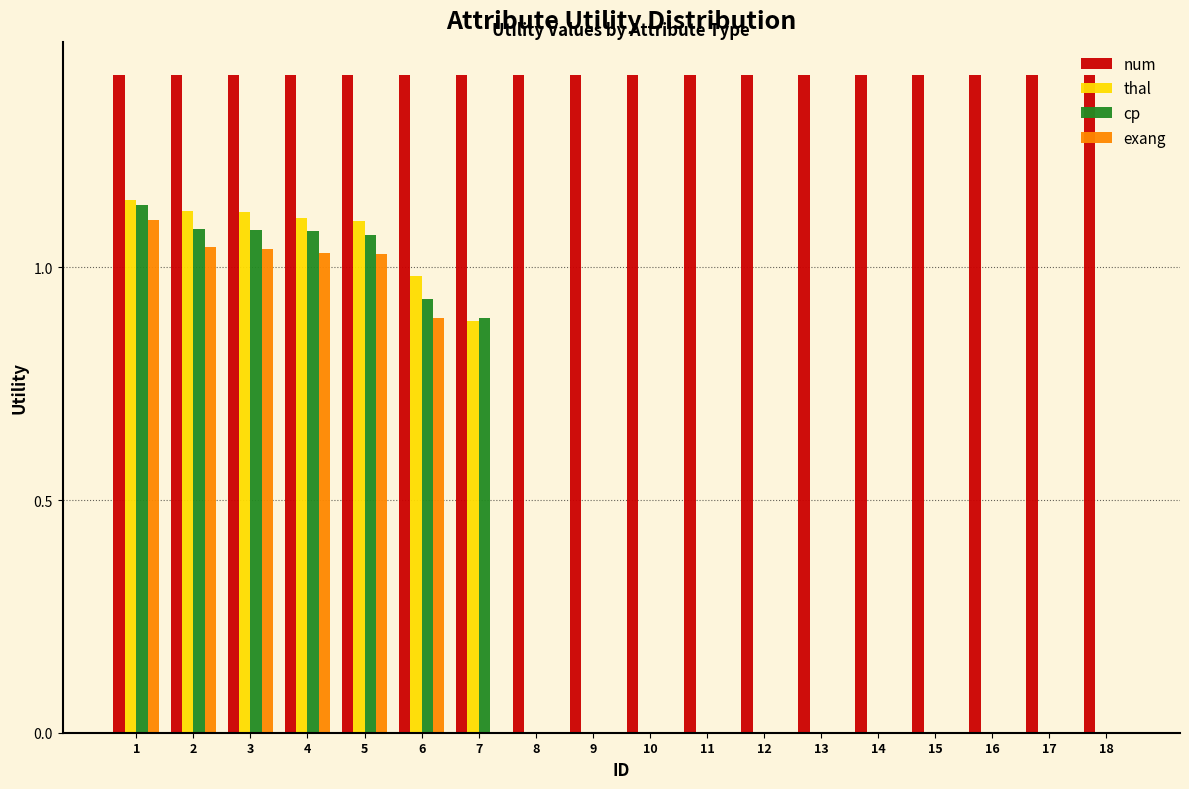

Which series has the largest total across all categories?

num